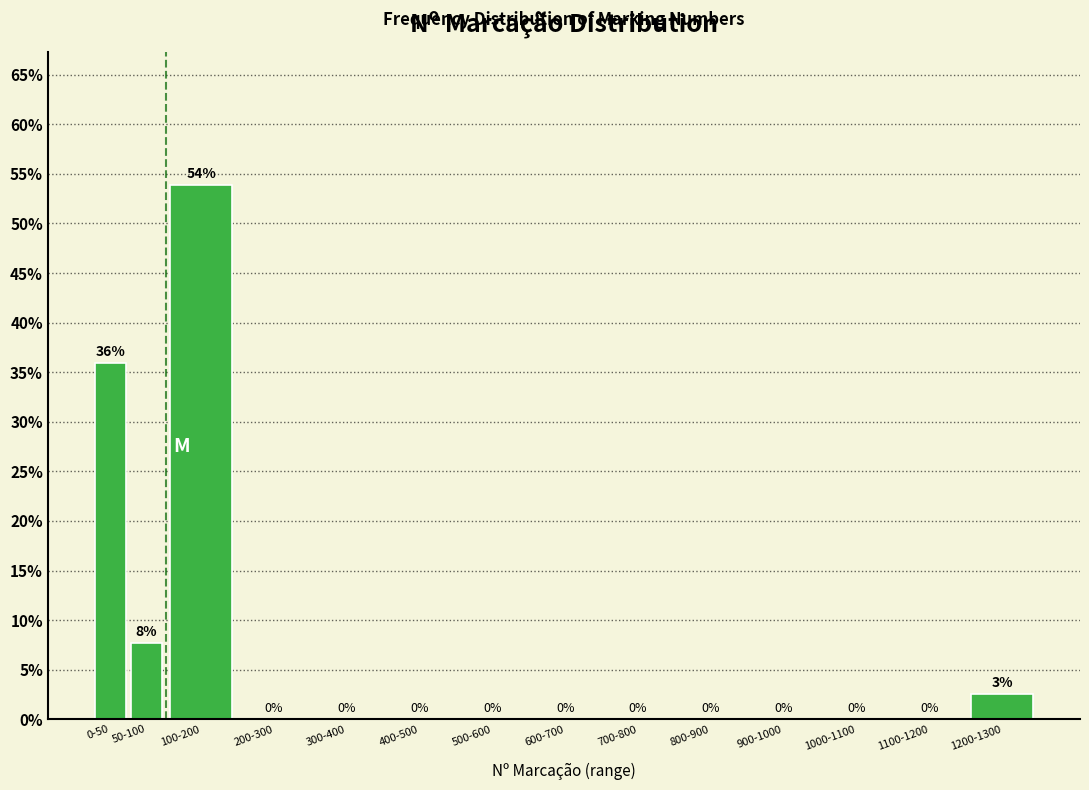

At which label is the value closest to 26?

0-50